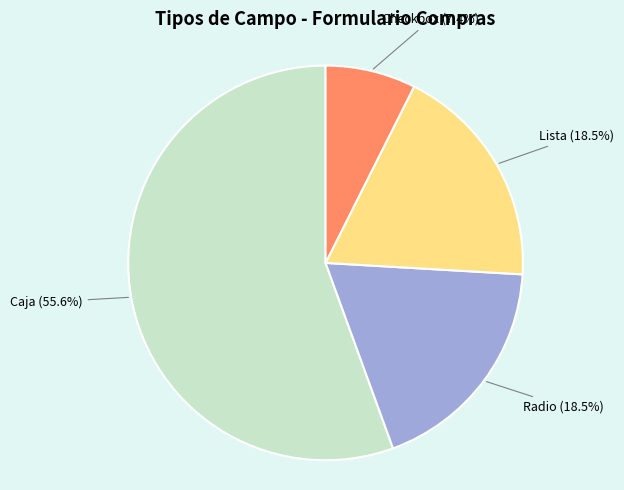

Is there any slice that represents more than half of the pie?

Yes